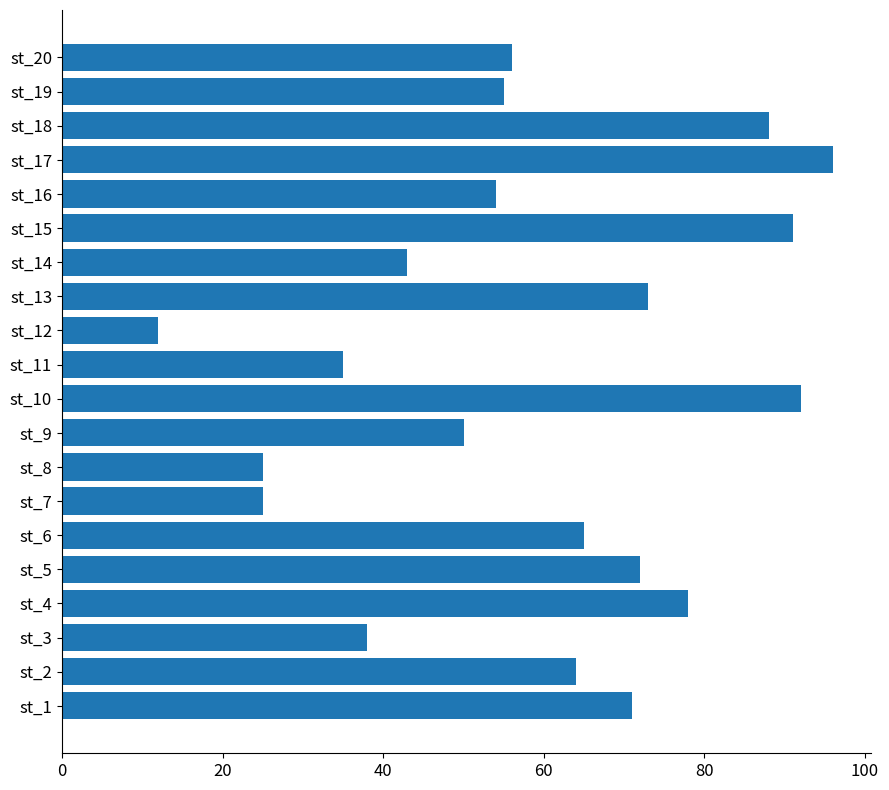

Approximately how many times larger is the value at st_10 compared to st_4?

1.2